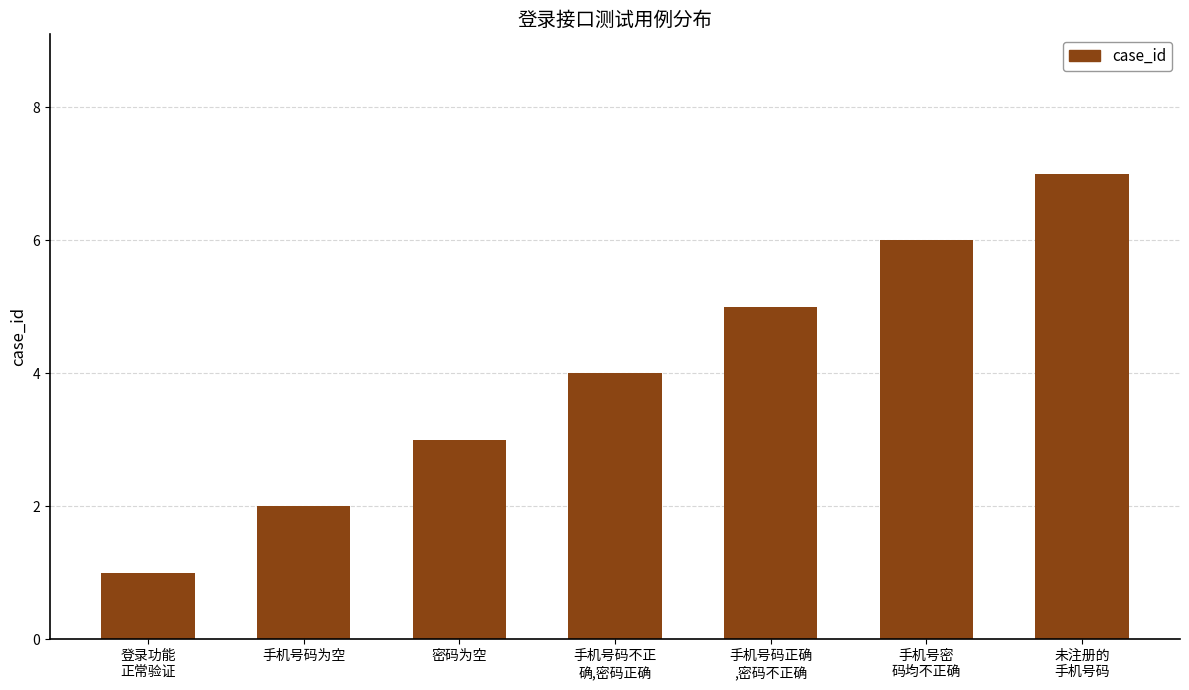

Reading left to right, transcribe all the data shown in this chart.

登录功能
正常验证=1	手机号码为空=2	密码为空=3	手机号码不正
确,密码正确=4	手机号码正确
,密码不正确=5	手机号密
码均不正确=6	未注册的
手机号码=7